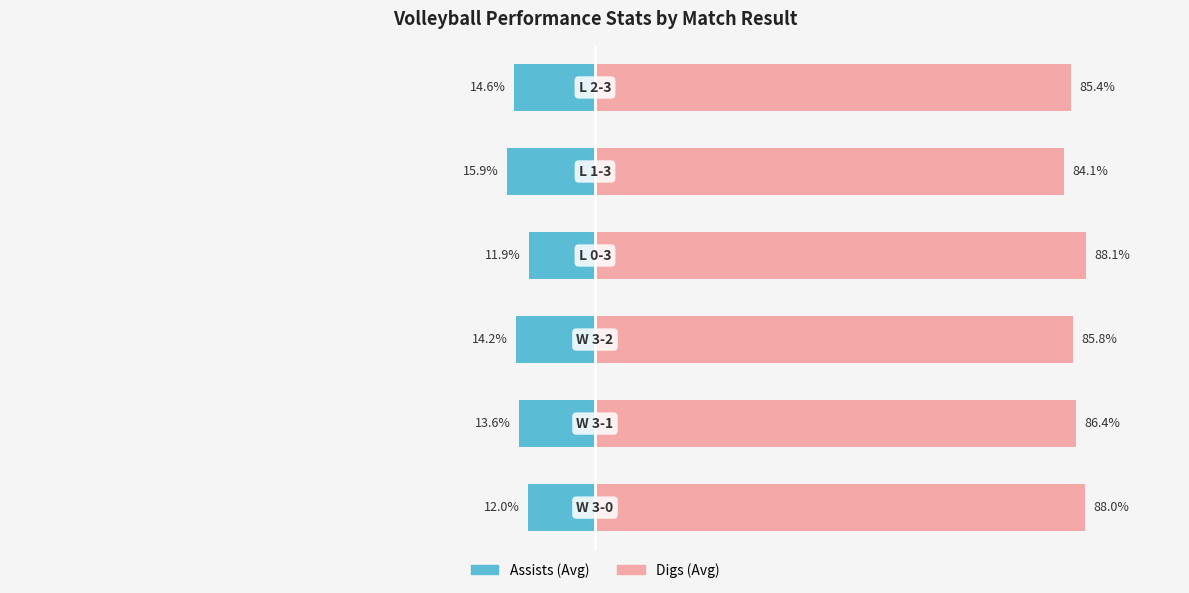

True or false: Assists (Avg) has a value of -7.3 at 5.

False